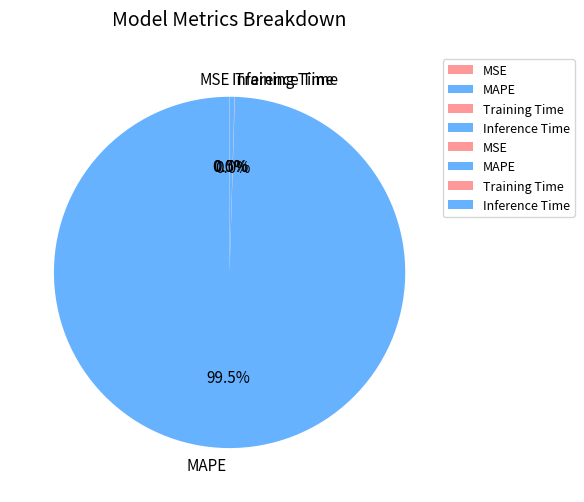

What is the largest slice in the pie chart?

MAPE